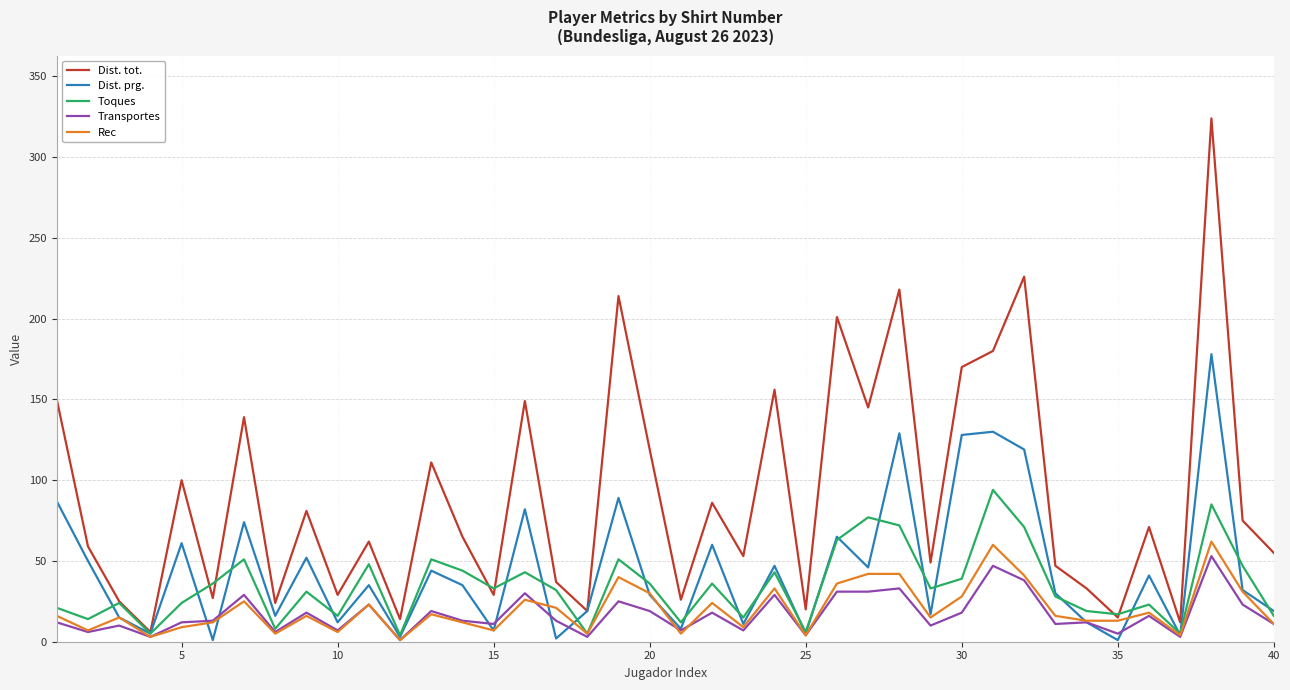

Which series has the largest total across all categories?

Dist. tot.